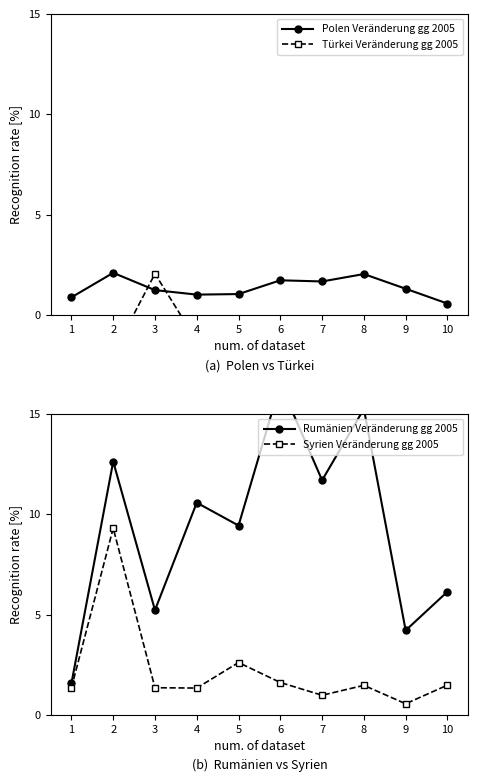

What is the minimum value for Türkei Veränderung gg 2005?

-3.3